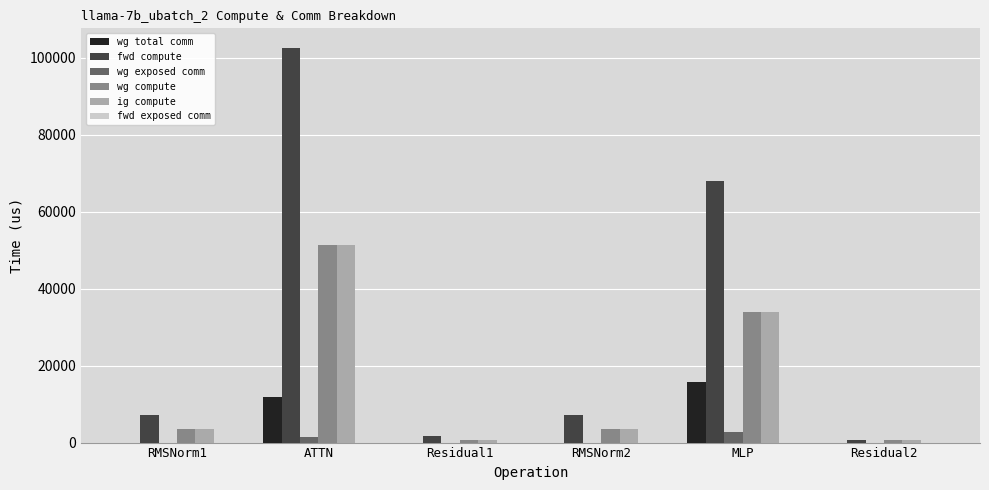

Count the number of categories in the chart.

6